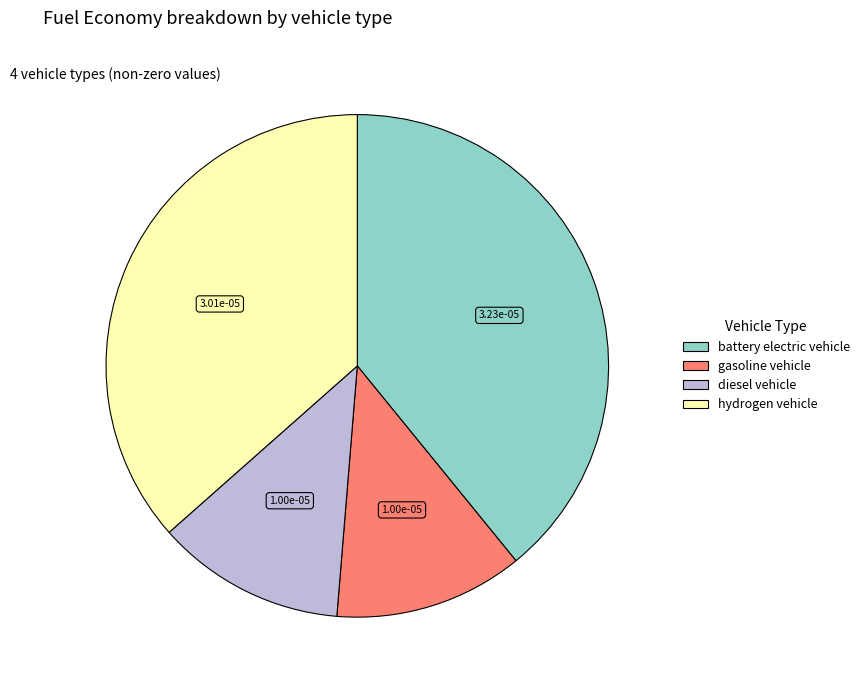

The diesel vehicle slice represents 22% of the pie. True or false?

False